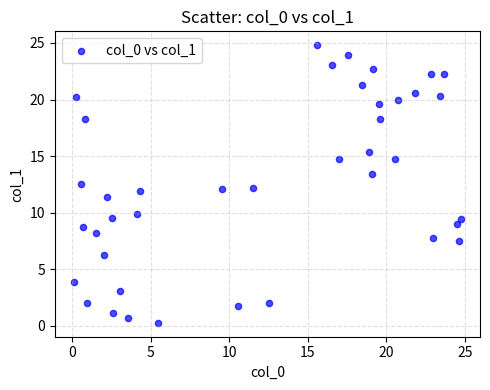

What is the range of X values (max minus min)?

24.6